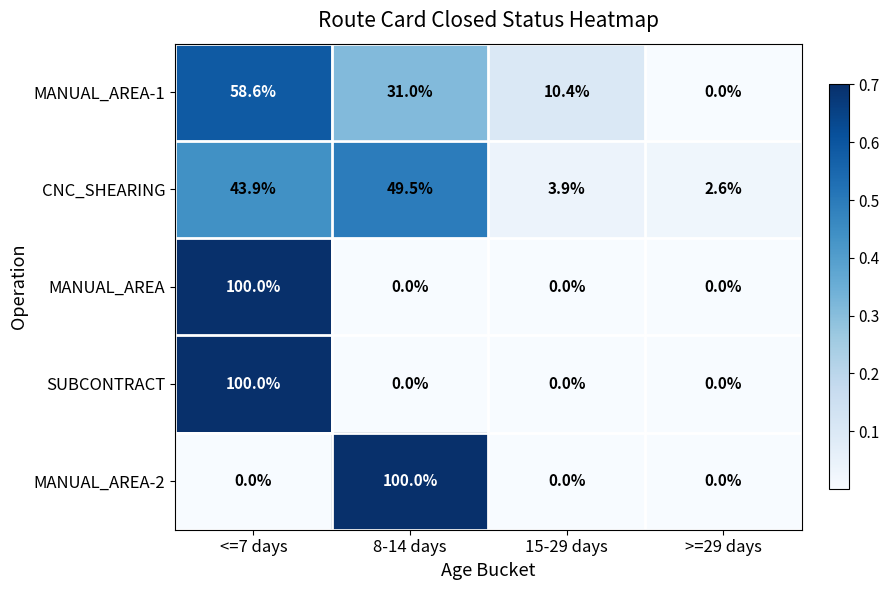

What is the difference between the maximum and minimum values in the MANUAL_AREA-2 series?

100.0